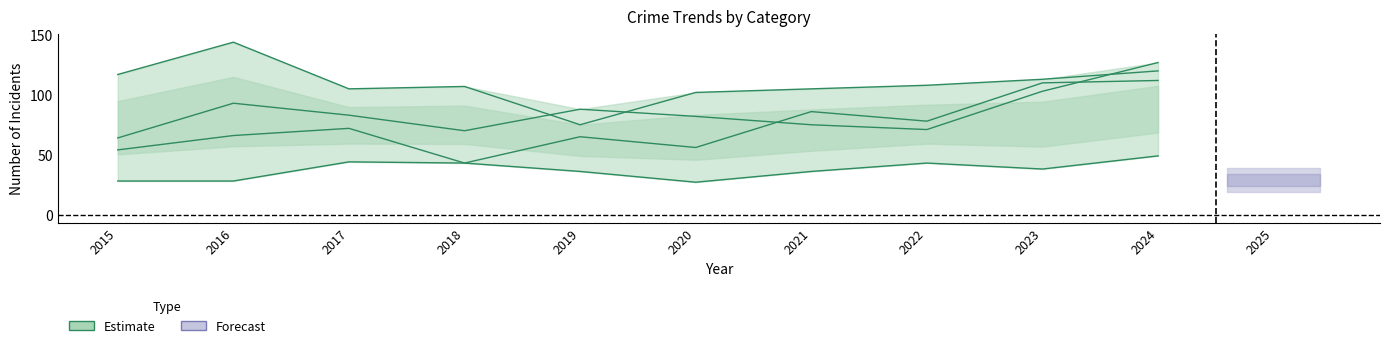

List the labels in order of value, smallest first.

2018, 2015, 2020, 2019, 2016, 2017, 2022, 2021, 2023, 2024